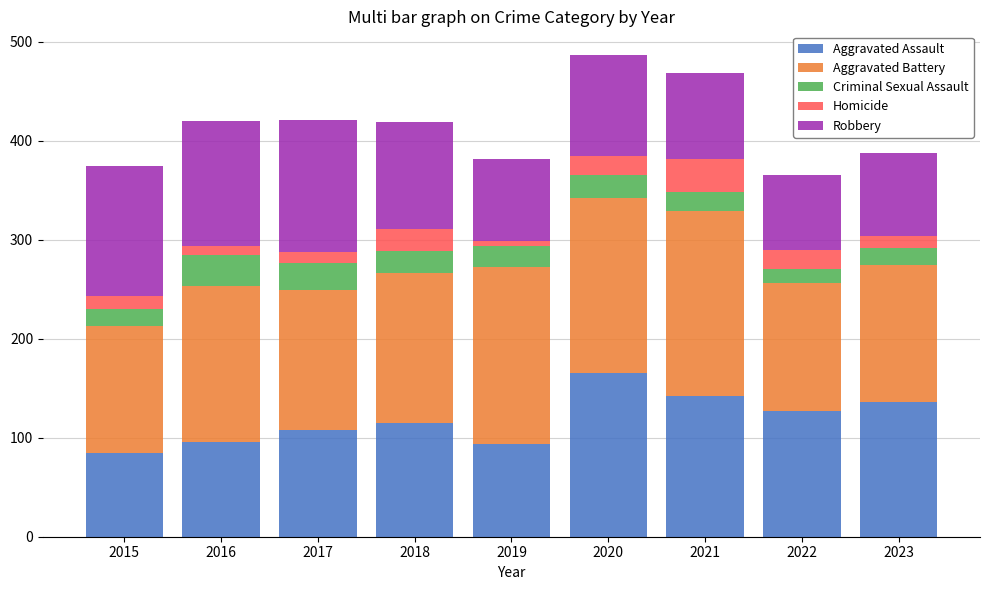

Which category has the highest value in the Aggravated Assault series?

2020